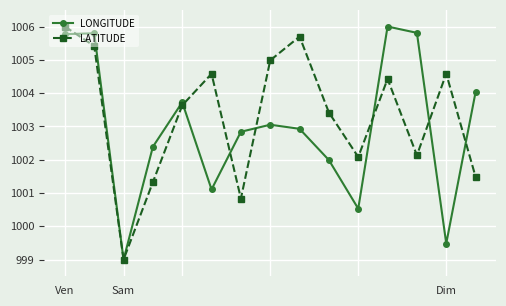

Rank the series by their average value, from lowest to highest.

LONGITUDE, LATITUDE